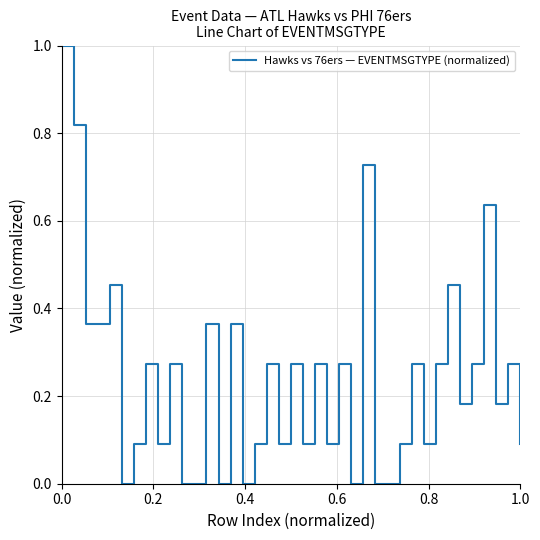

What is the maximum value shown in the chart?

1.0